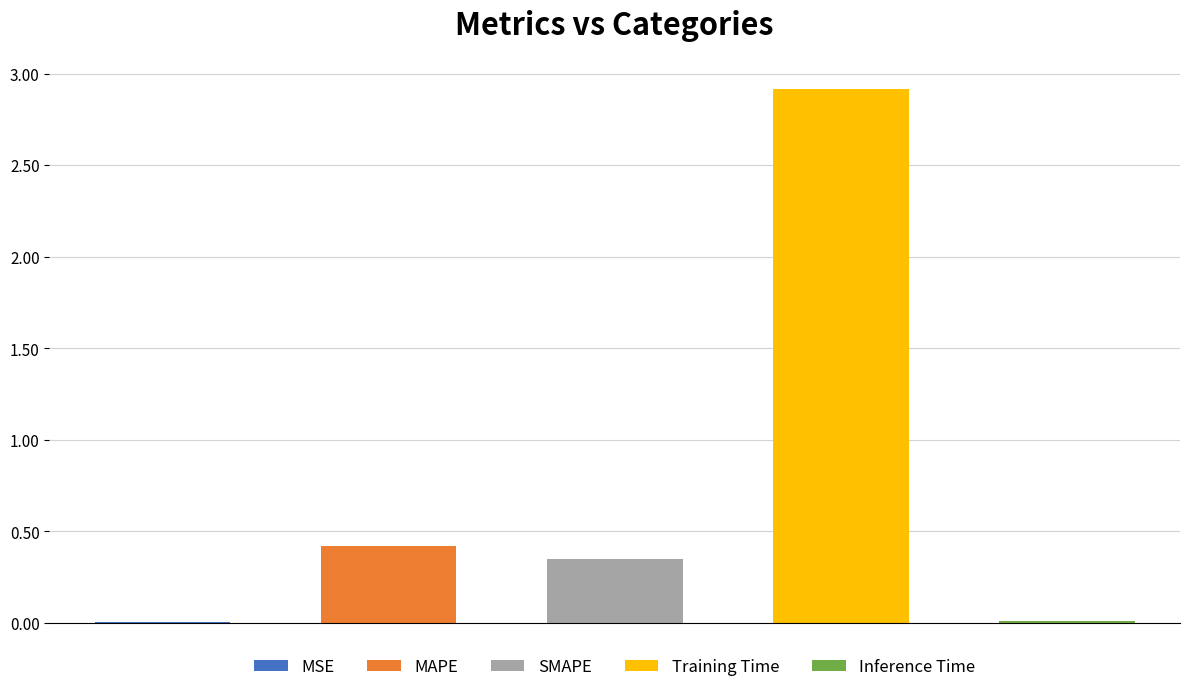

List the labels in order of value, smallest first.

MSE, Inference Time, SMAPE, MAPE, Training Time